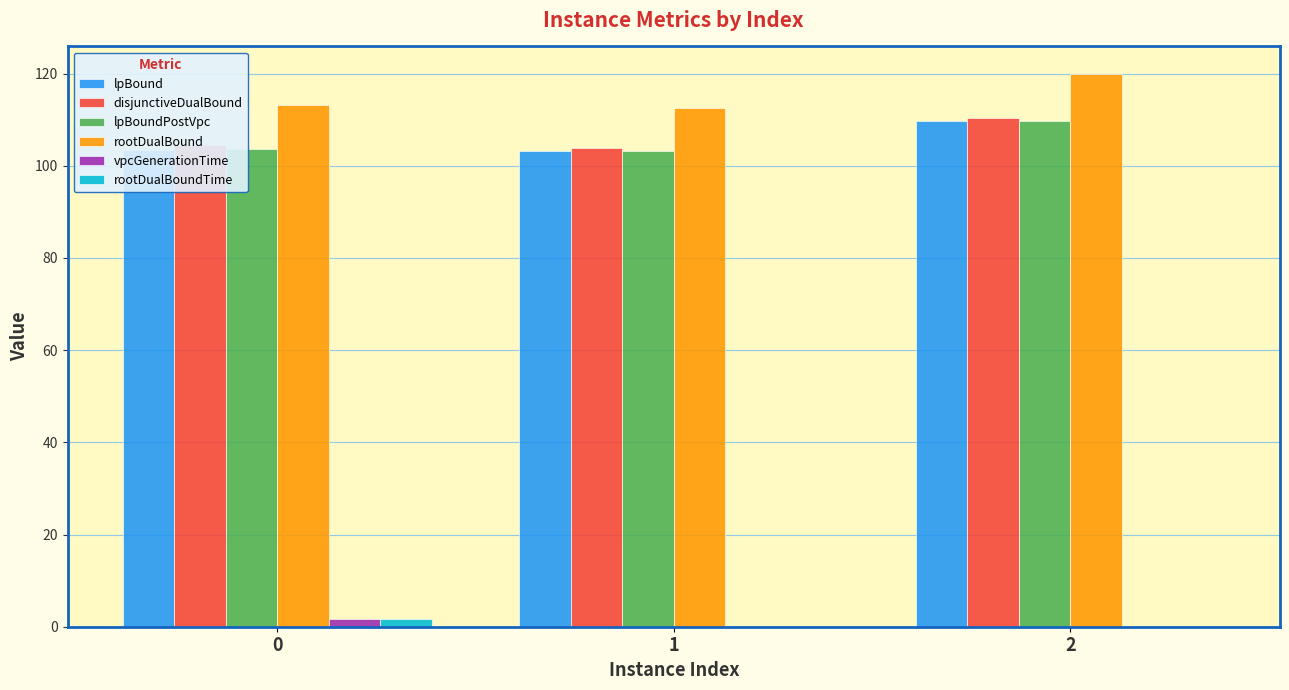

The value of rootDualBound at 1 is 157.0. True or false?

False